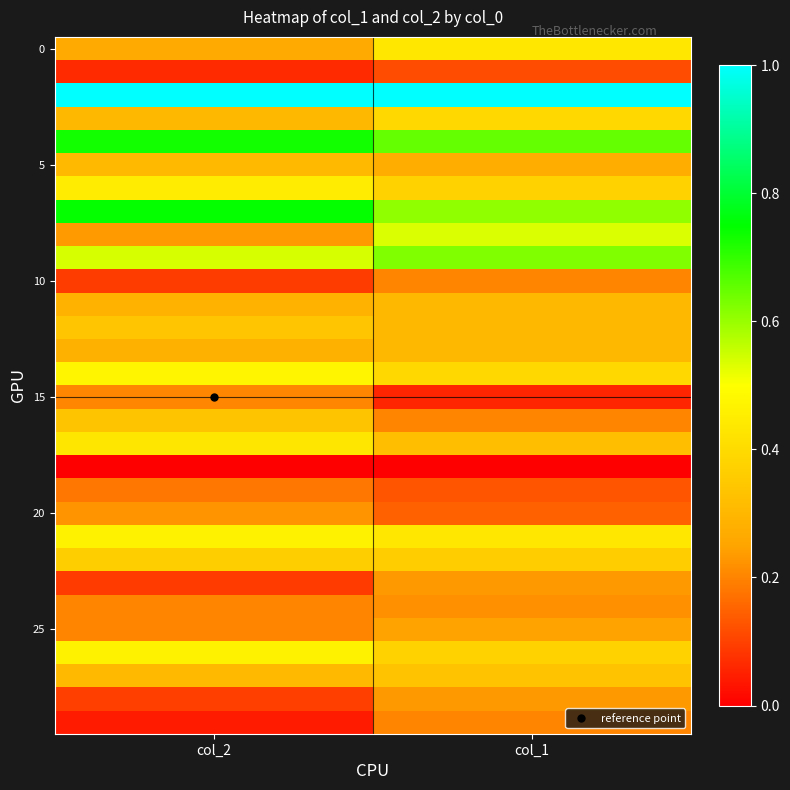

At which category is the sum across all series the highest?

col_1